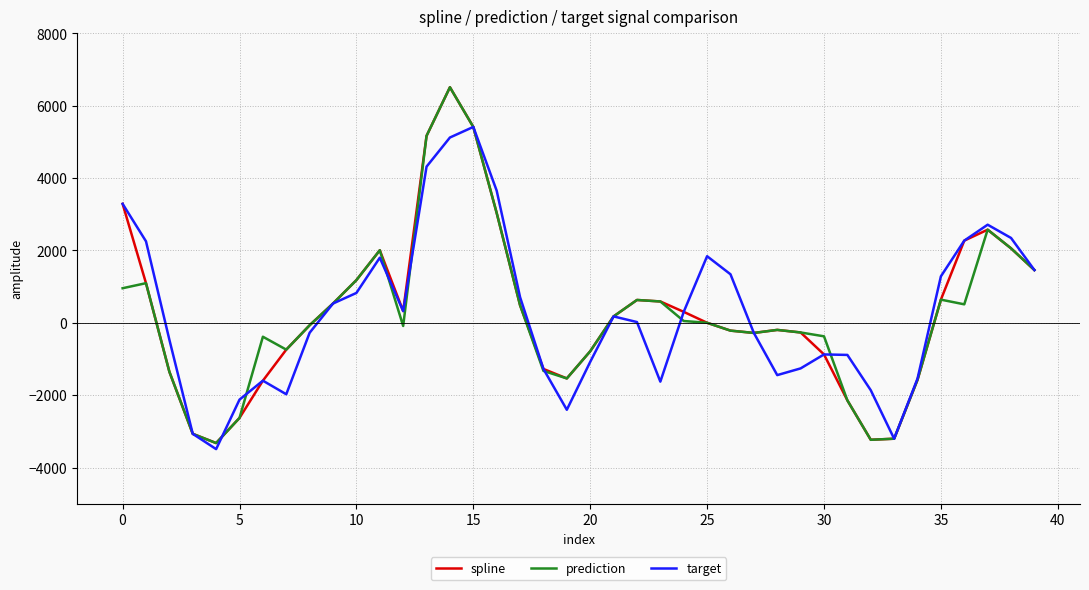

What is the maximum value shown in the chart?

6508.4